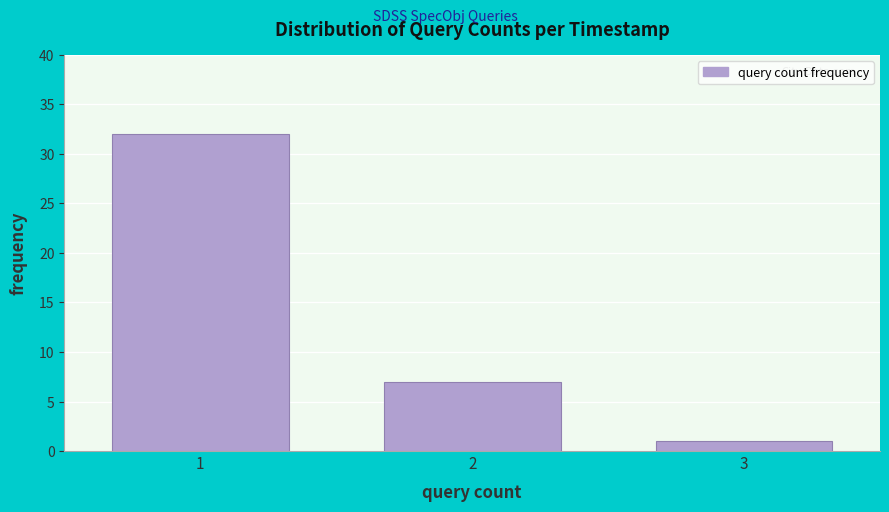

Reading right to left, list all the values displayed in this chart.

3=1	2=7	1=32